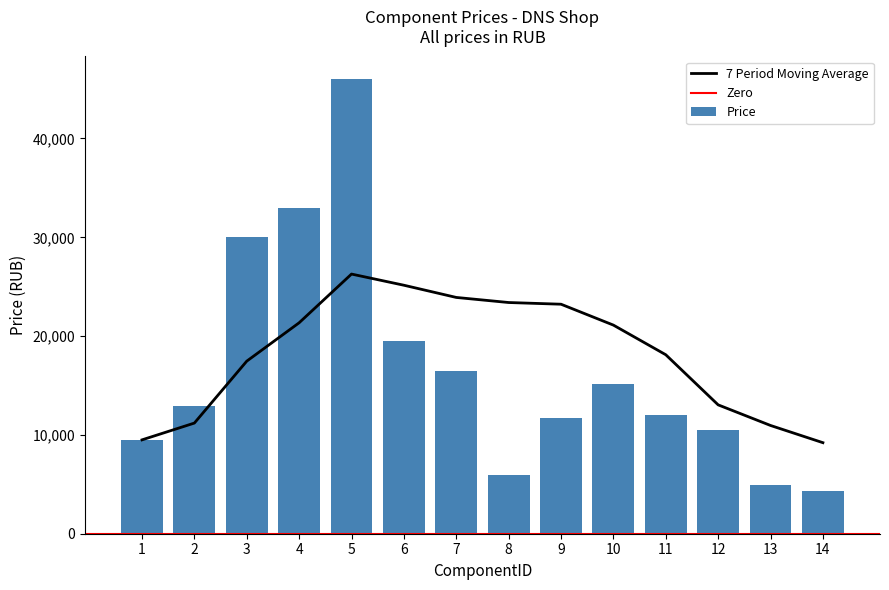

Read the value at 5, to the nearest 10.

46000